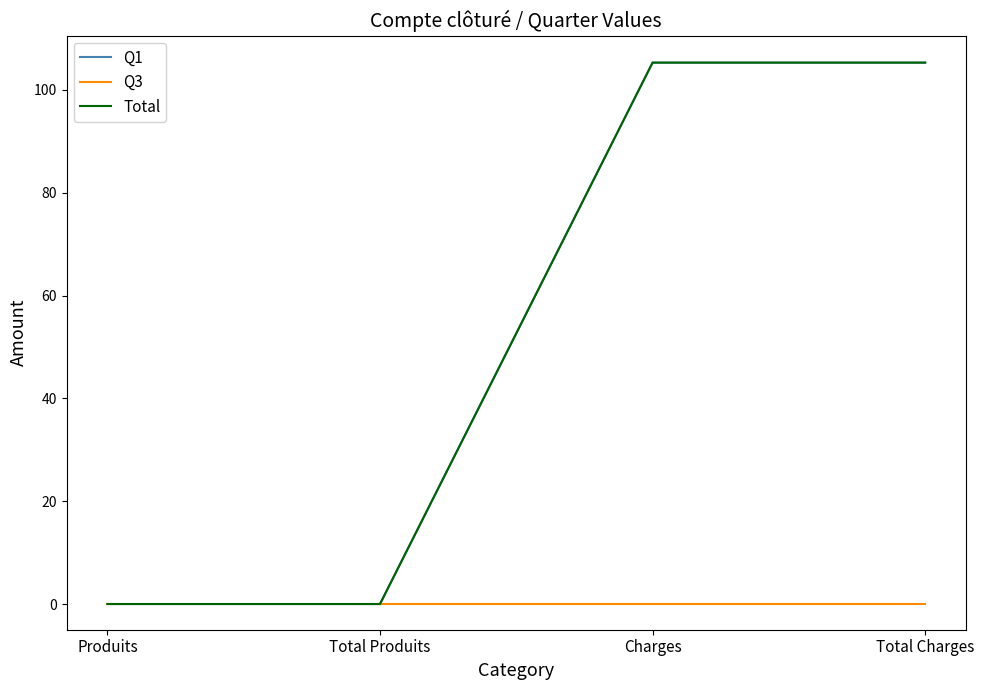

What is the difference between the Q1 values at Total Charges and Total Produits?

105.3